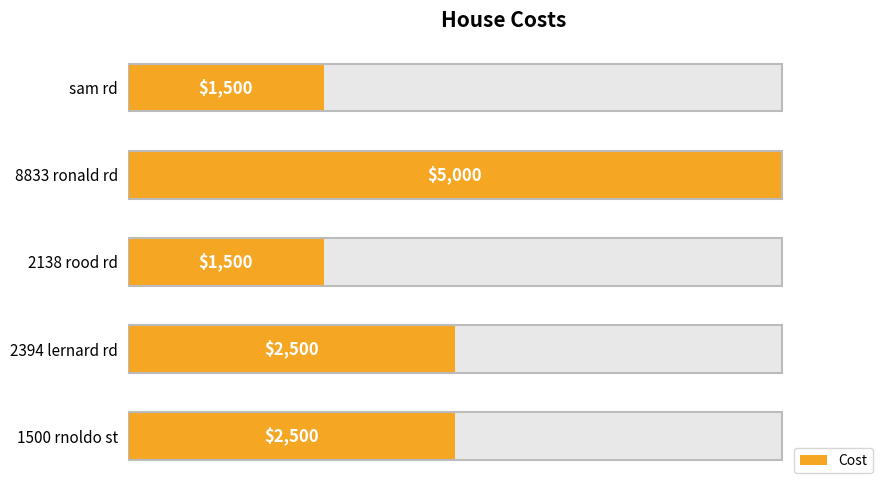

What is the maximum value shown in the chart?

5000